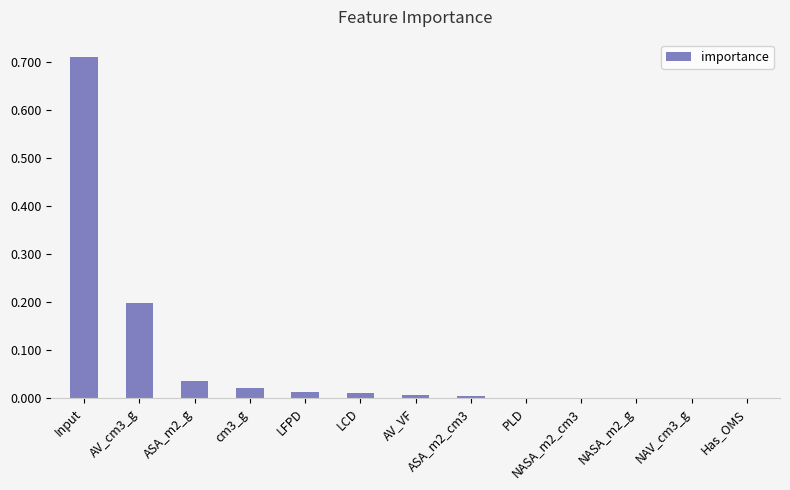

Is it true that the value at LCD is 0.0?

True